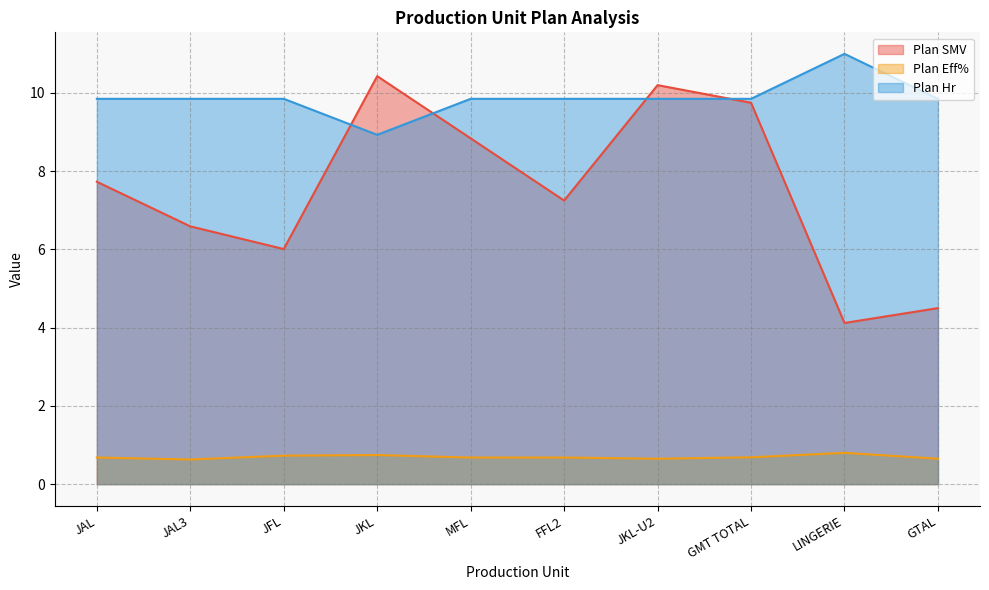

The value of Plan SMV at MFL is 8.8. True or false?

True